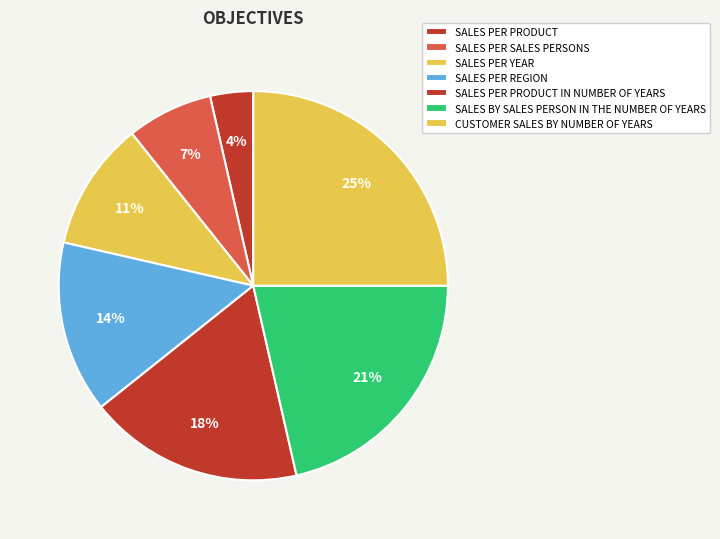

Do SALES PER PRODUCT IN NUMBER OF YEARS and CUSTOMER SALES BY NUMBER OF YEARS together represent more than half of the pie?

No